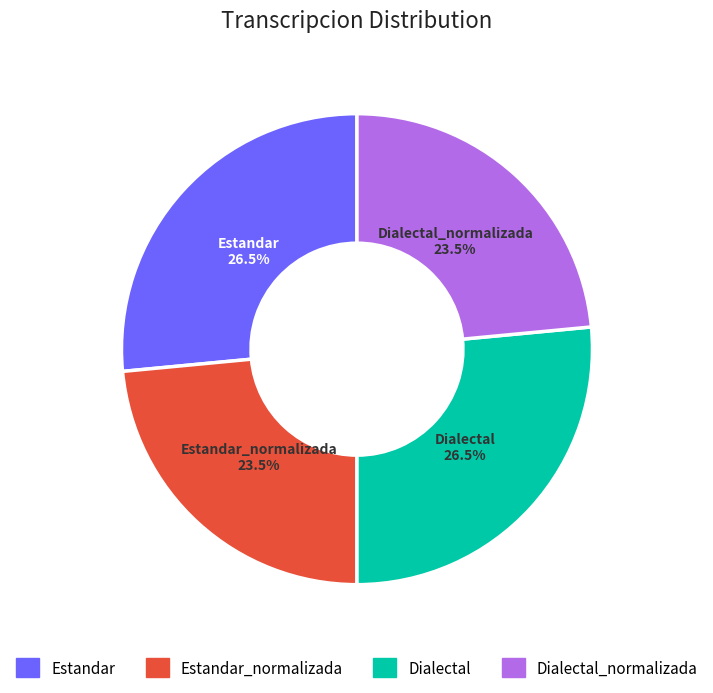

Is there any slice that represents more than half of the pie?

No